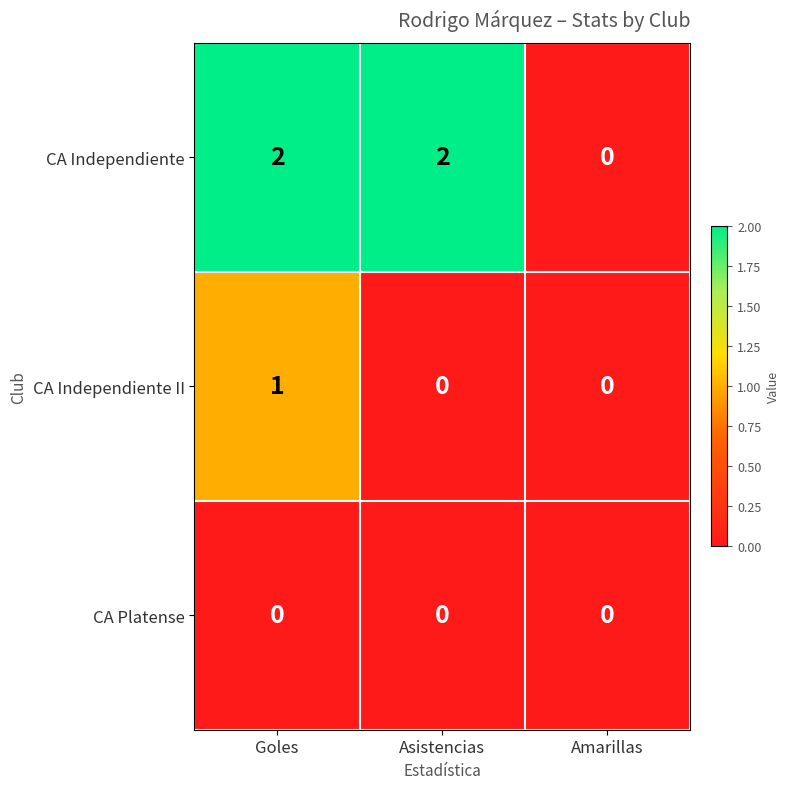

The value of CA Independiente at Asistencias is 2. True or false?

True